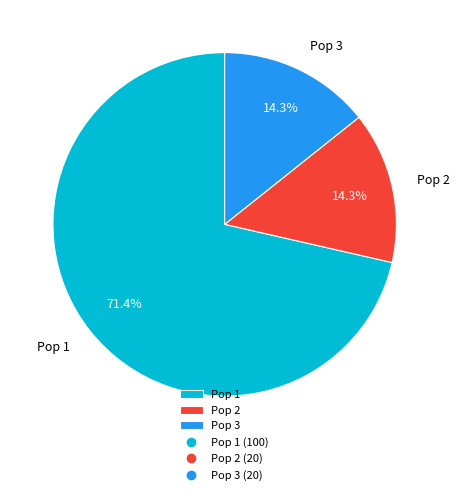

Is the sum of Pop 2 and Pop 3 greater than half?

No